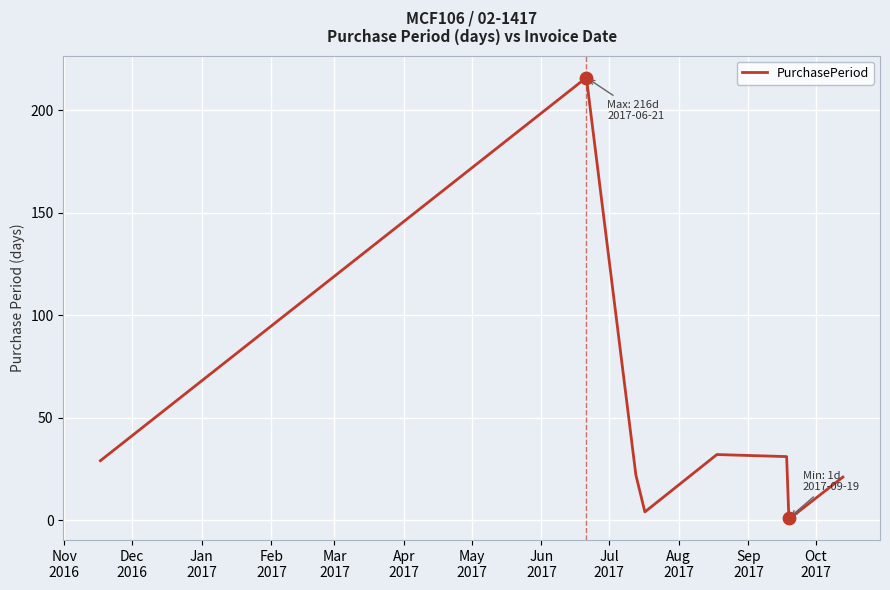

What is the difference between the maximum and minimum values?

215